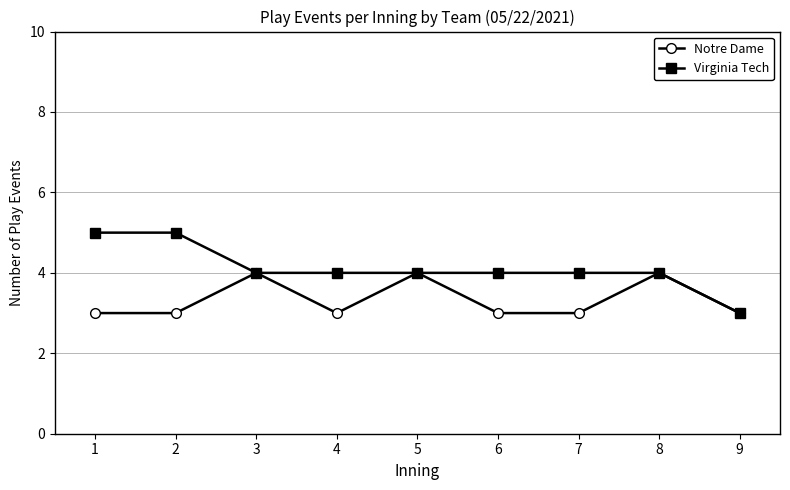

True or false: Virginia Tech has a value of 1 at 7.

False